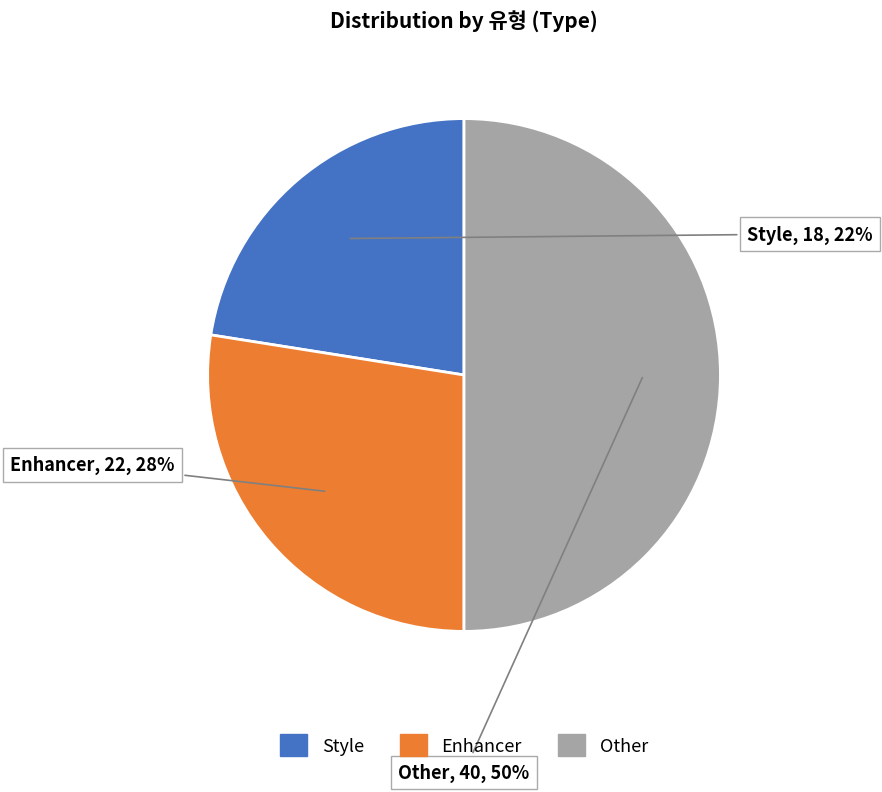

Between Other and Style, which is larger?

Other